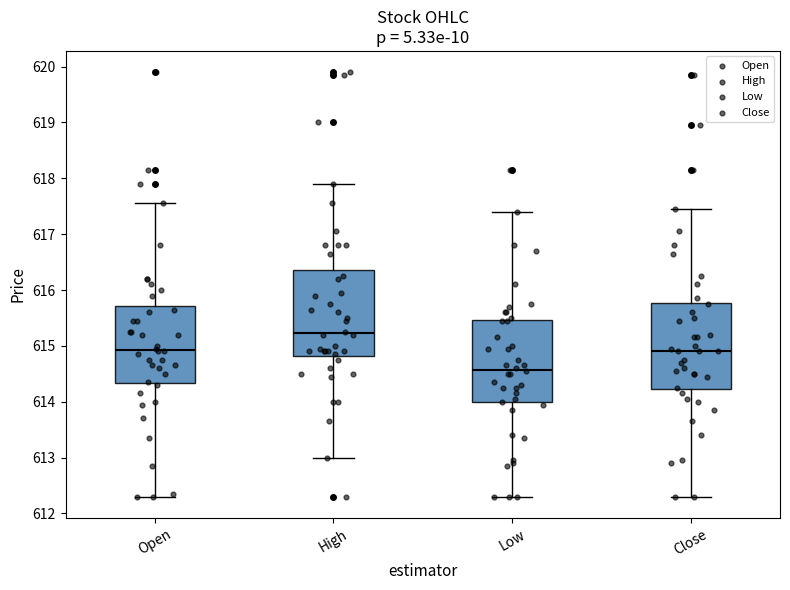

Reading left to right, read every box against the y-axis: the position of its median line, the range the box covers, and the ends of its whiskers. The values are not printed on the chart, so give them approximately, as read against the axis.

Open: median 614.9, box 614.3 to 615.7, whiskers 612.3 to 617.6
High: median 615.2, box 614.8 to 616.4, whiskers 613.0 to 617.9
Low: median 614.6, box 614.0 to 615.5, whiskers 612.3 to 617.4
Close: median 614.9, box 614.2 to 615.8, whiskers 612.3 to 617.5